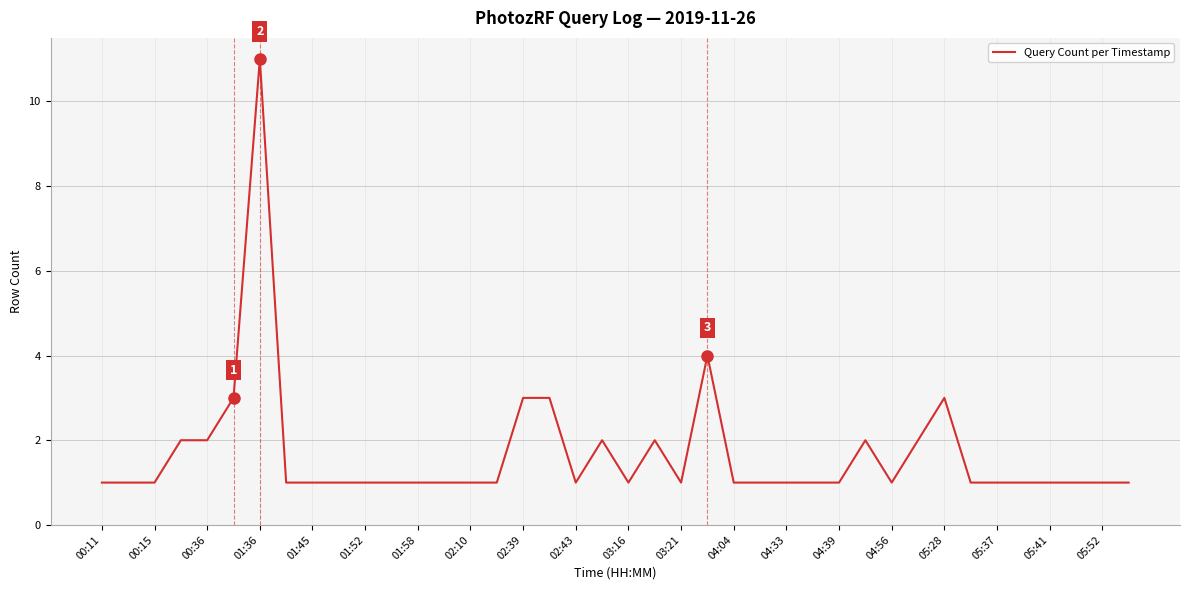

What is the greatest value displayed?

11